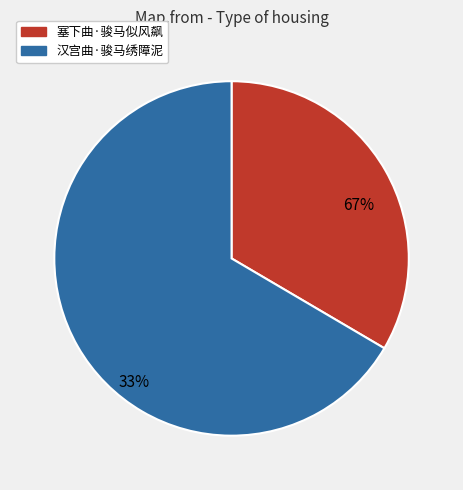

Is there a majority slice in this chart?

Yes